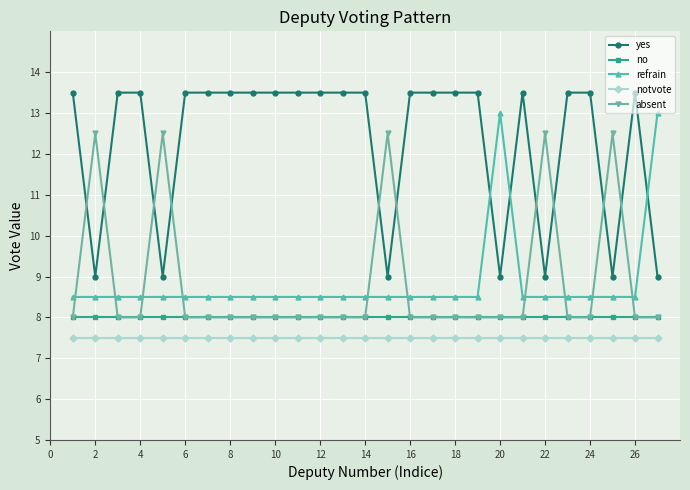

Reading left to right, extract all data points from this chart.

yes: 13.5	9.0	13.5	13.5	9.0	13.5	13.5	13.5	13.5	13.5	13.5	13.5	13.5	13.5	9.0	13.5	13.5	13.5	13.5	9.0	13.5	9.0	13.5	13.5	9.0	13.5	9.0
no: 8.0	8.0	8.0	8.0	8.0	8.0	8.0	8.0	8.0	8.0	8.0	8.0	8.0	8.0	8.0	8.0	8.0	8.0	8.0	8.0	8.0	8.0	8.0	8.0	8.0	8.0	8.0
refrain: 8.5	8.5	8.5	8.5	8.5	8.5	8.5	8.5	8.5	8.5	8.5	8.5	8.5	8.5	8.5	8.5	8.5	8.5	8.5	13.0	8.5	8.5	8.5	8.5	8.5	8.5	13.0
notvote: 7.5	7.5	7.5	7.5	7.5	7.5	7.5	7.5	7.5	7.5	7.5	7.5	7.5	7.5	7.5	7.5	7.5	7.5	7.5	7.5	7.5	7.5	7.5	7.5	7.5	7.5	7.5
absent: 8.0	12.5	8.0	8.0	12.5	8.0	8.0	8.0	8.0	8.0	8.0	8.0	8.0	8.0	12.5	8.0	8.0	8.0	8.0	8.0	8.0	12.5	8.0	8.0	12.5	8.0	8.0